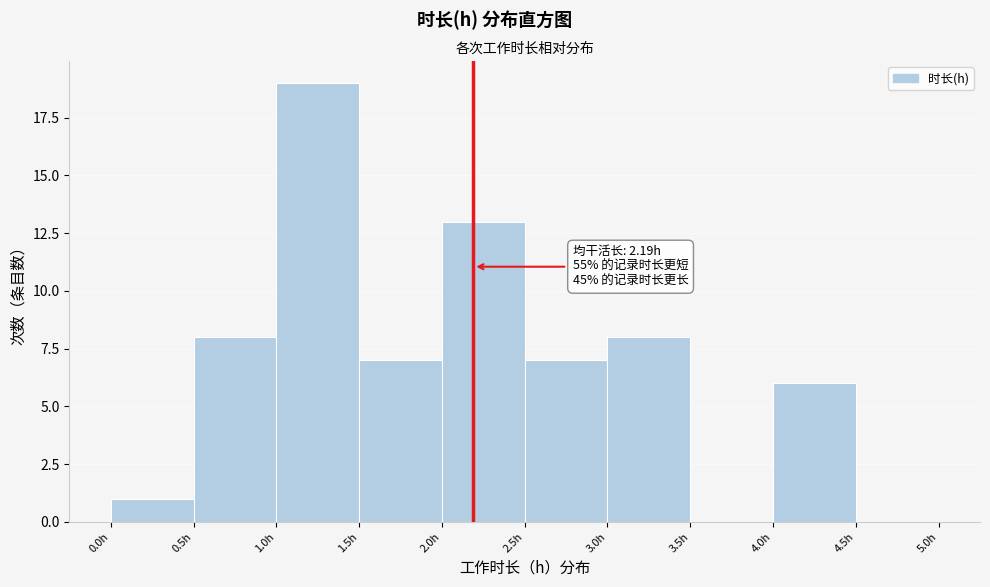

Over which range of the x-axis is the bar tallest?

1.0 to 1.5